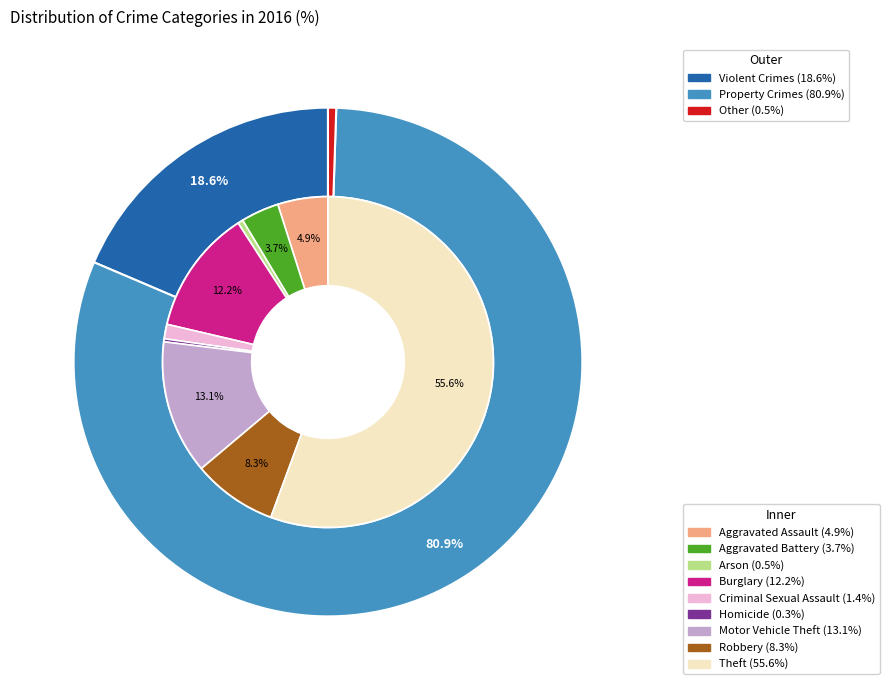

To the nearest percent, what percentage of the pie is 6?

13%